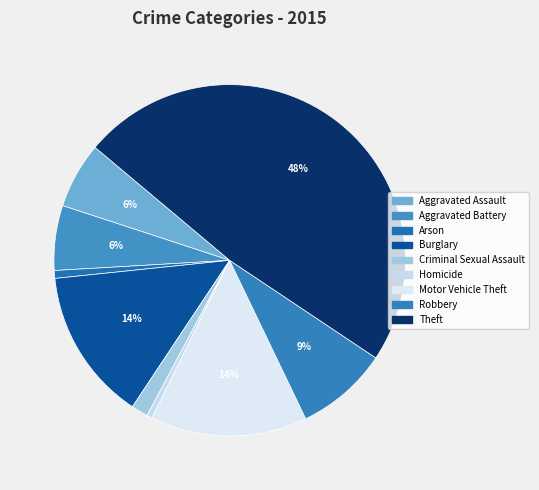

Count the number of slices in the pie.

9